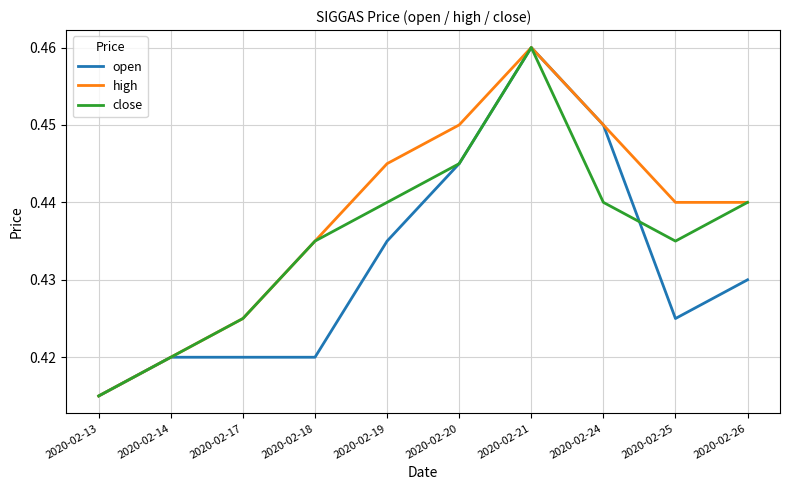

Rank the series by their average value, from lowest to highest.

open, close, high